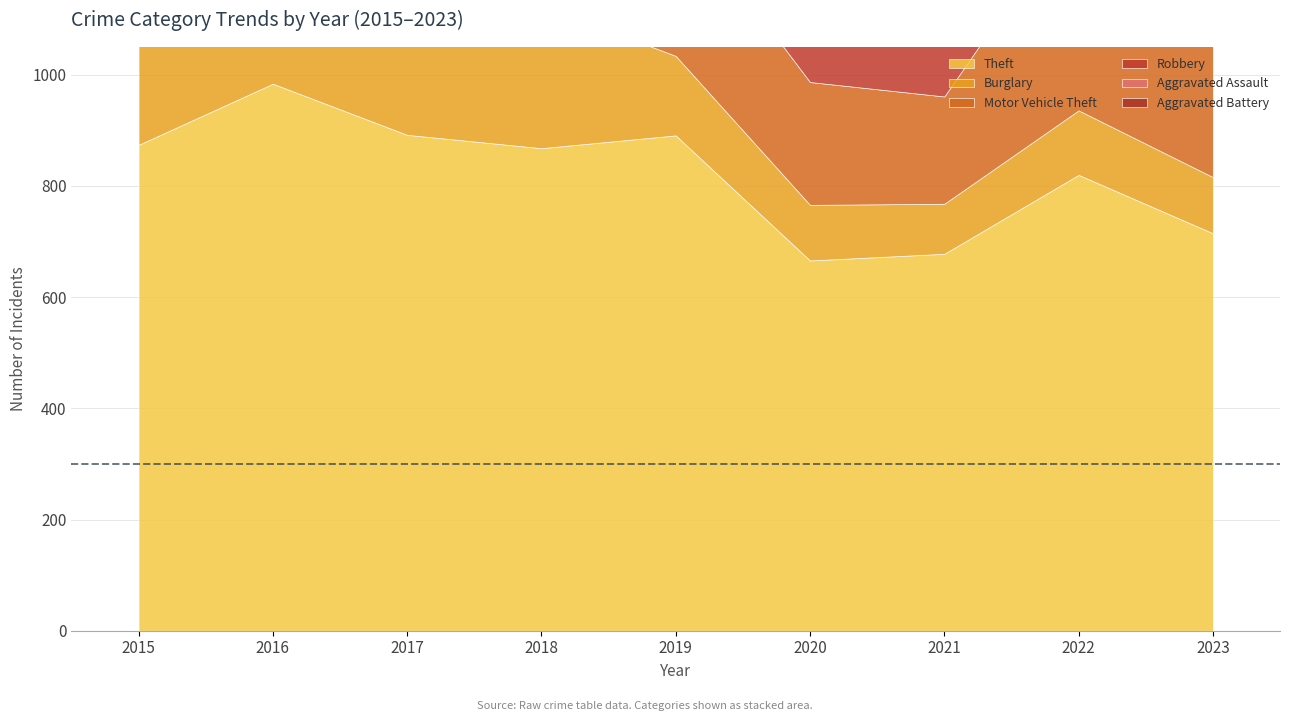

What is the maximum value for Aggravated Assault?

154